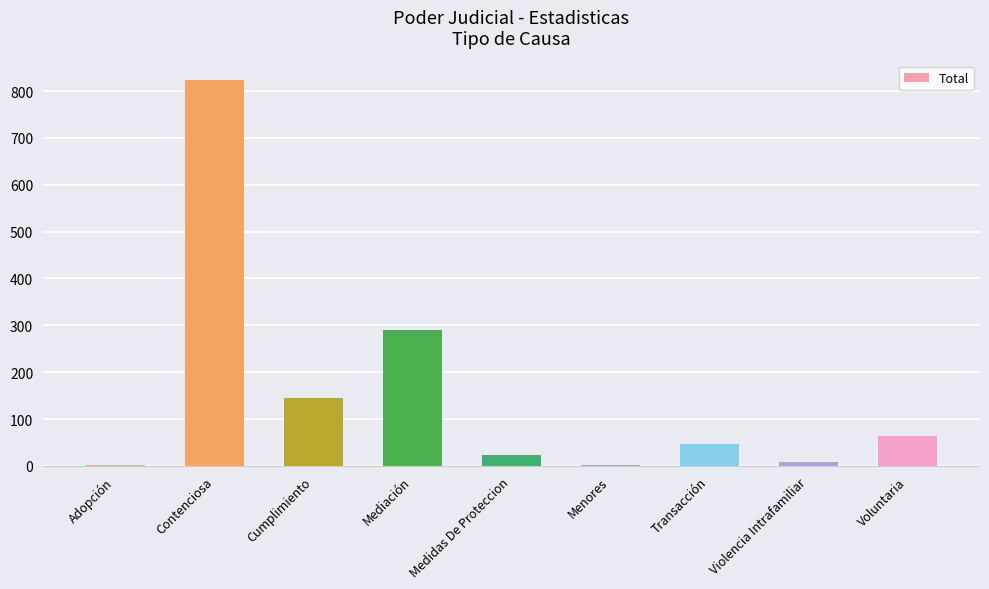

Between Cumplimiento and Adopción, which is larger?

Cumplimiento